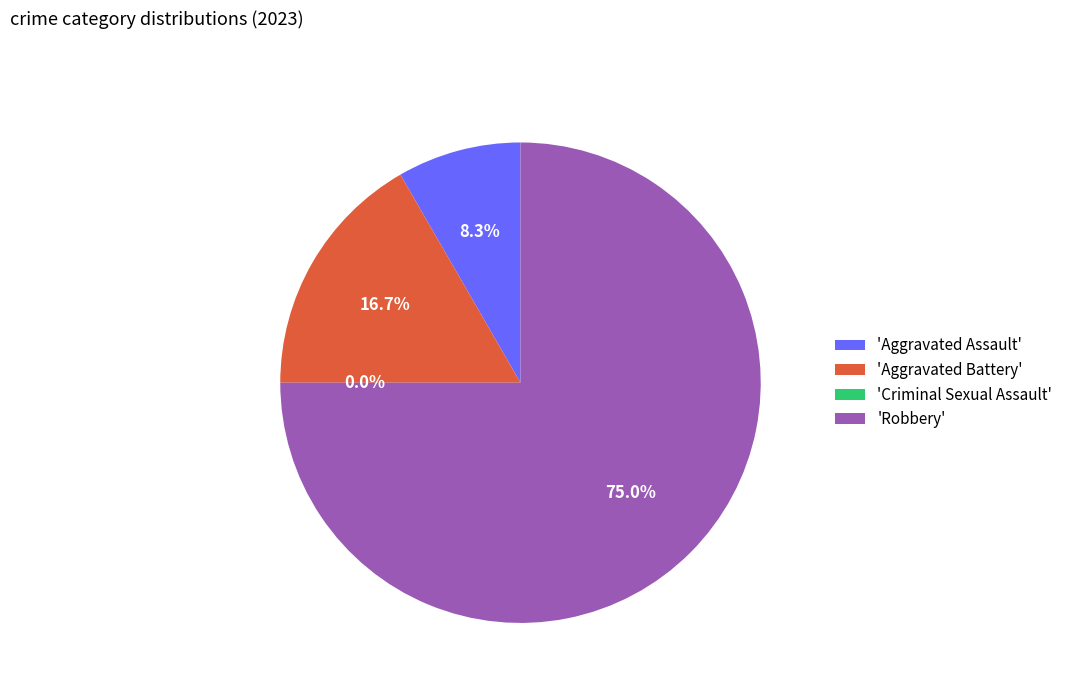

What is the total percentage of Aggravated Assault and Criminal Sexual Assault?

8.3%